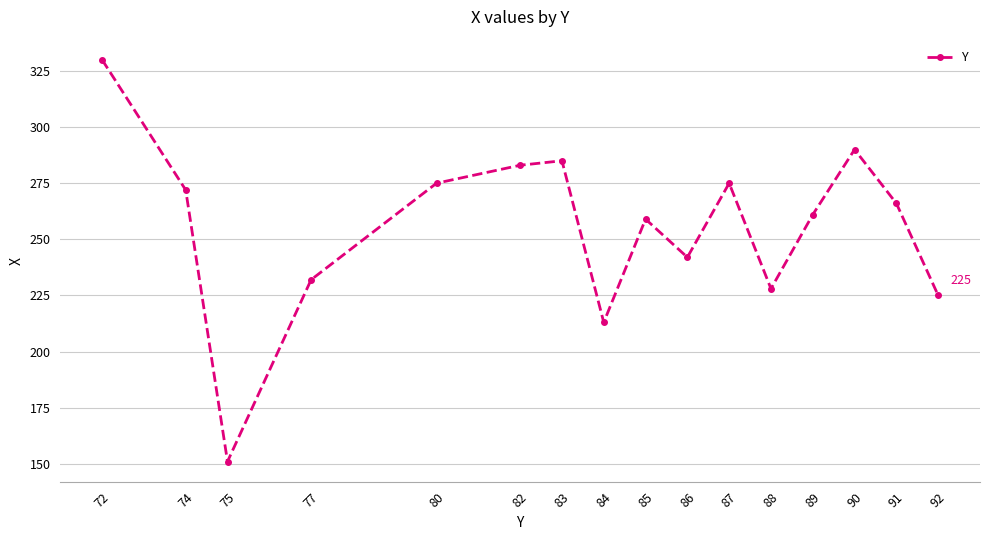

Where is the first local maximum?

83